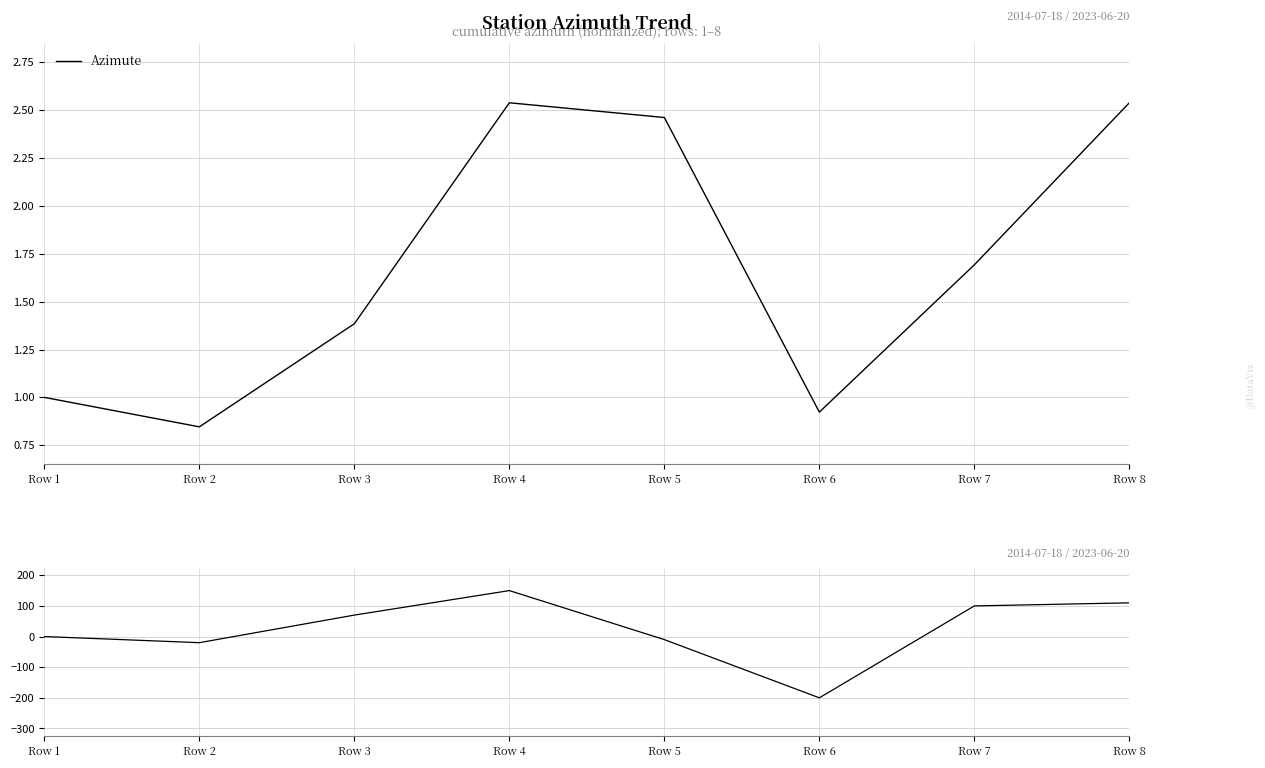

At which category is the sum across all series the highest?

Row 4